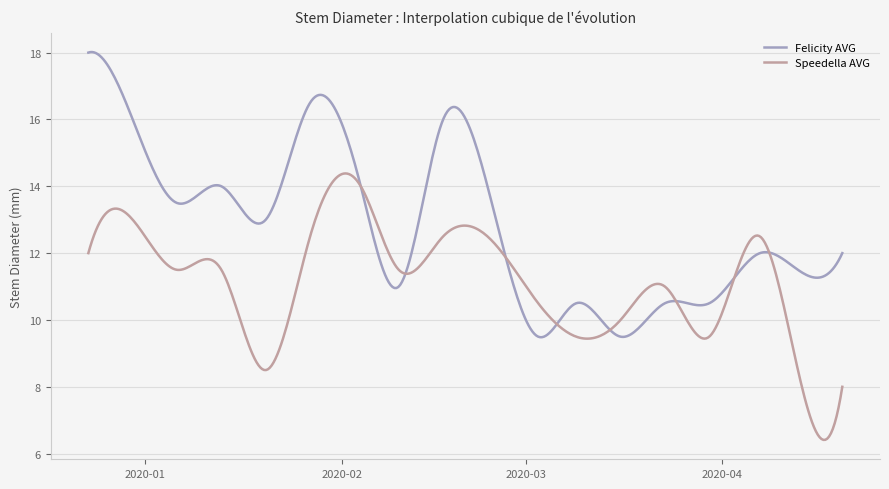

Is this an area chart (filled region under the line)?

No